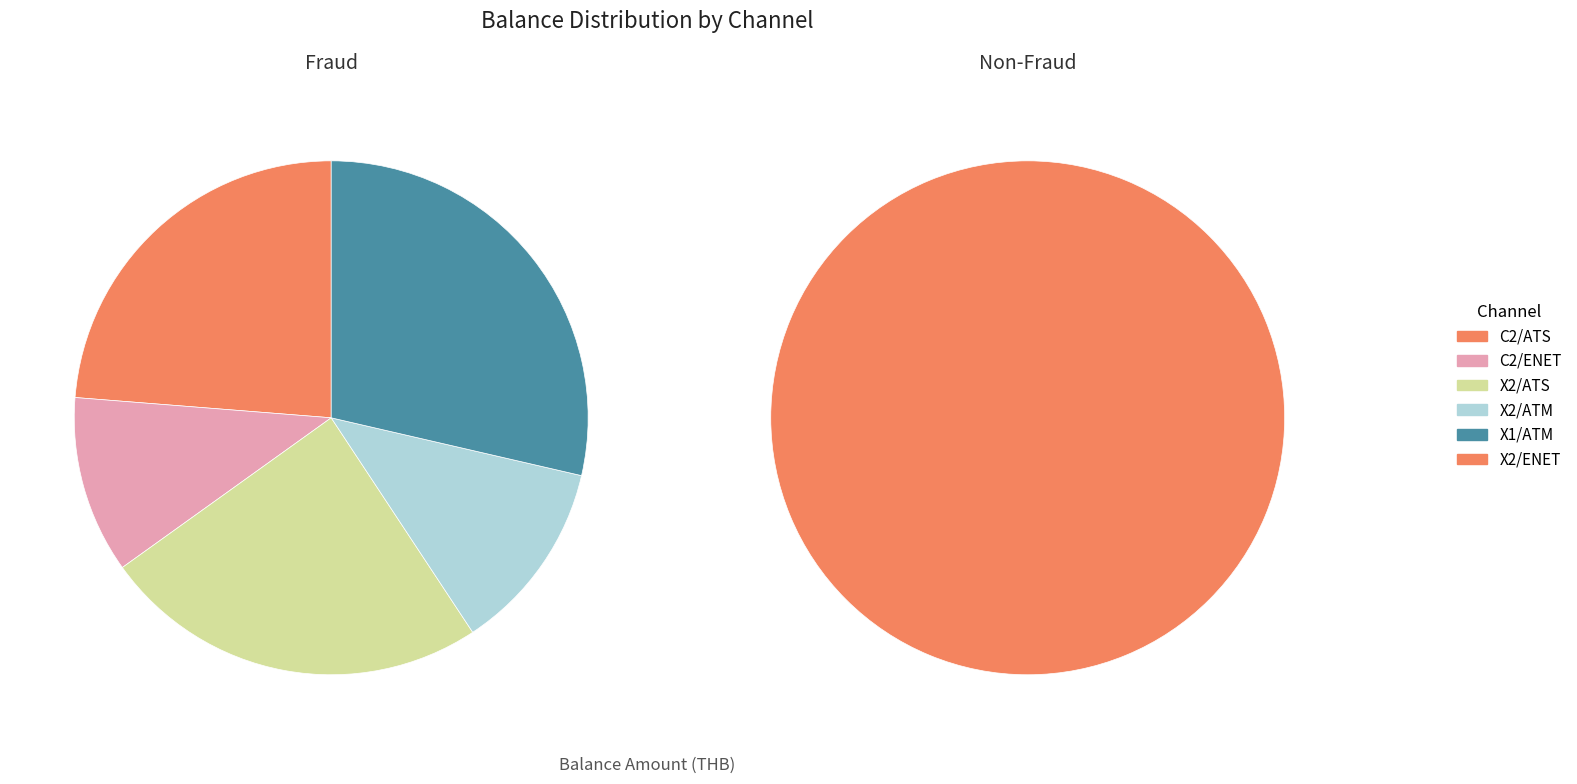

What is the change in value from X2/ATS to X2/ENET?

+67.9